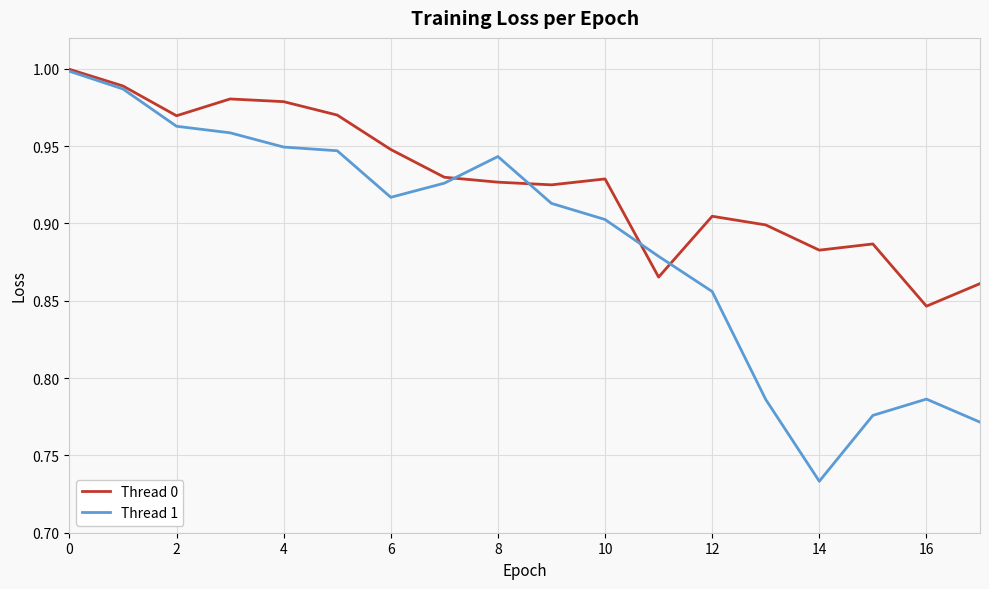

At how many categories does at least one series exceed 0?

18